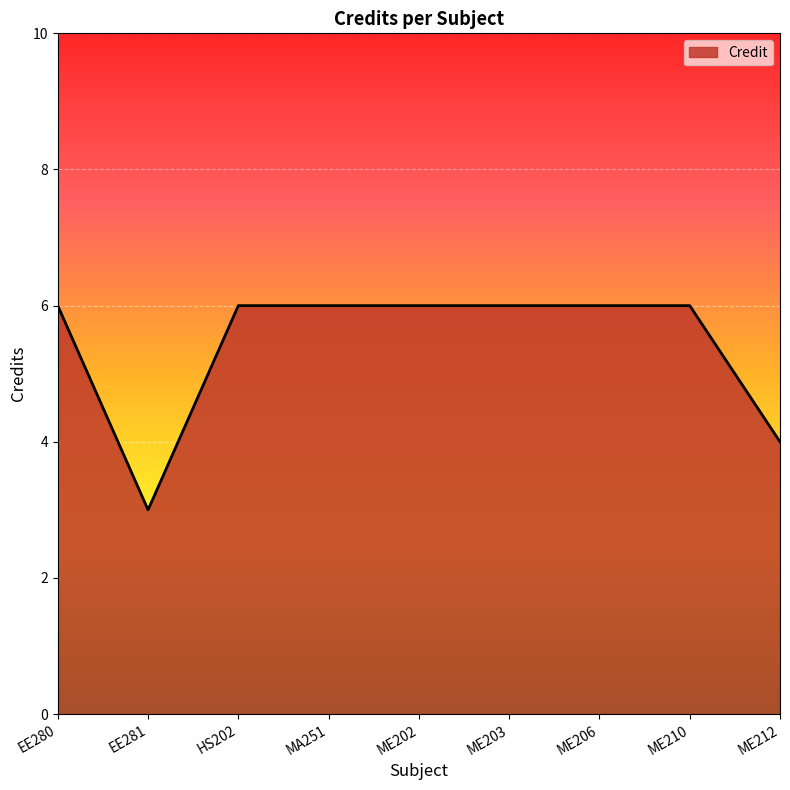

Reading left to right, extract all data points from this chart.

EE280=6	EE281=3	HS202=6	MA251=6	ME202=6	ME203=6	ME206=6	ME210=6	ME212=4